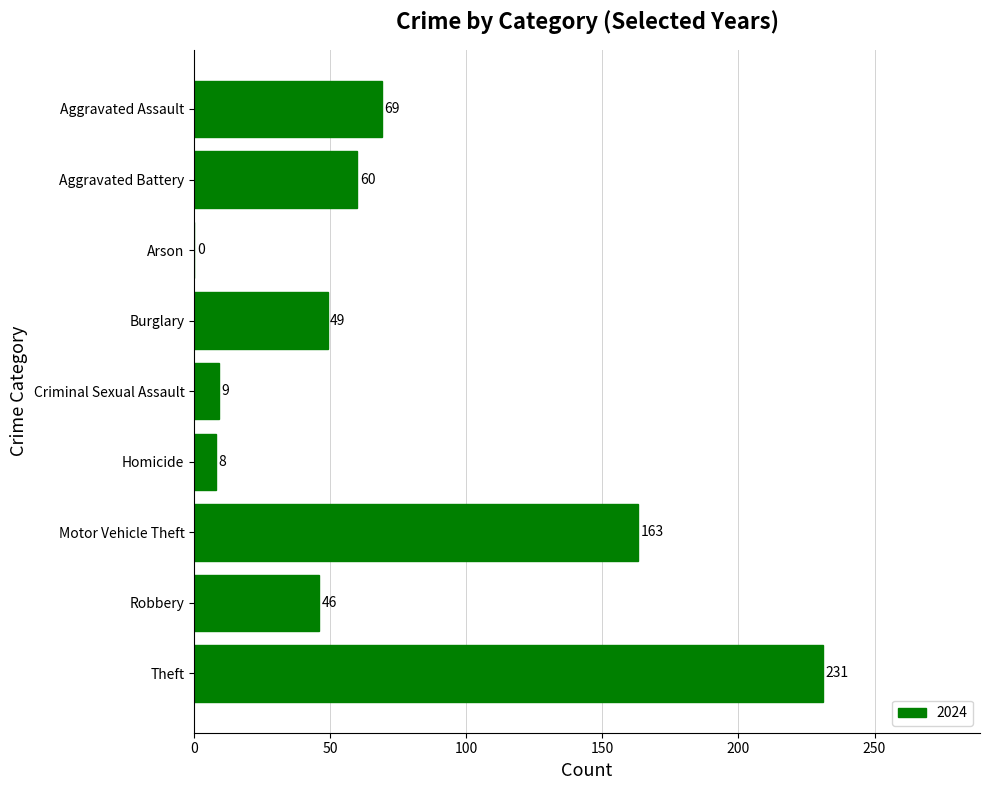

Between Criminal Sexual Assault and Burglary, which is larger?

Burglary